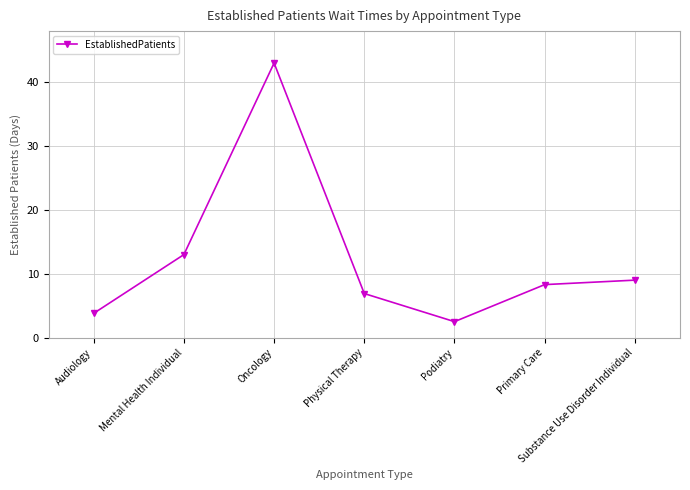

Which has a higher value, Audiology or Primary Care?

Primary Care